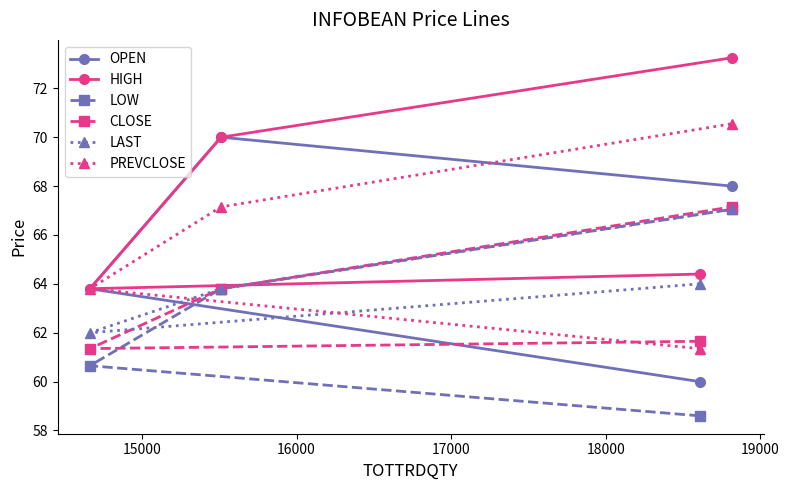

What is the lowest value of the PREVCLOSE series?

61.4